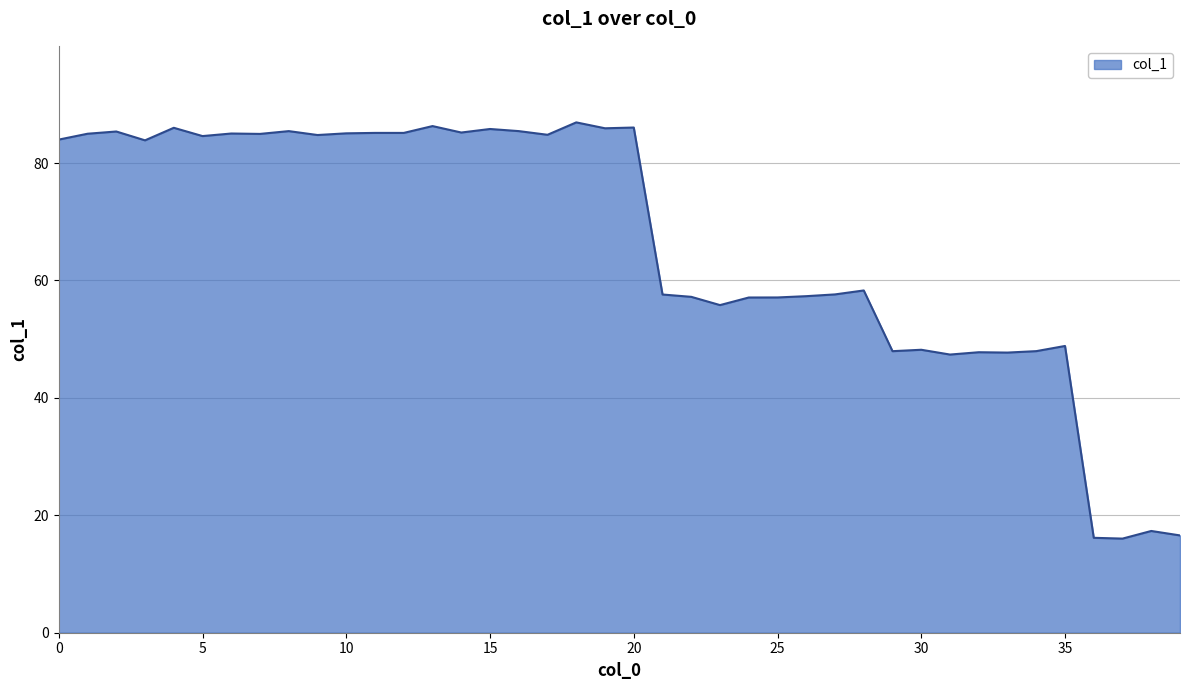

What is the difference between the maximum and minimum values?

70.9